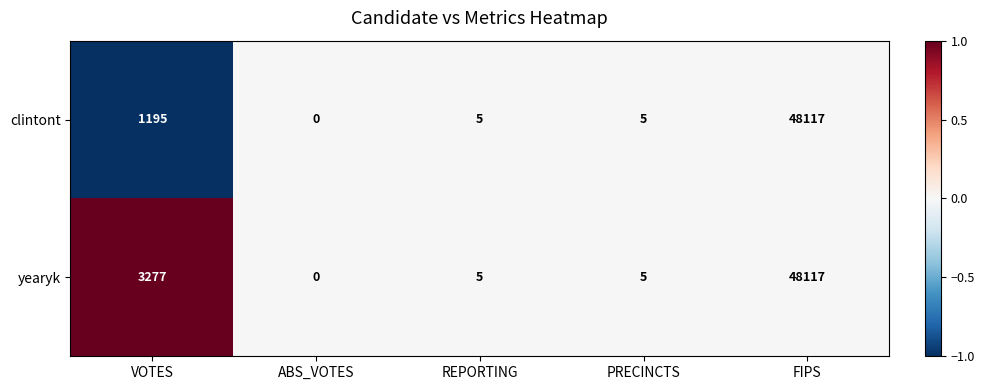

What is the difference between the clintont values at PRECINCTS and ABS_VOTES?

5